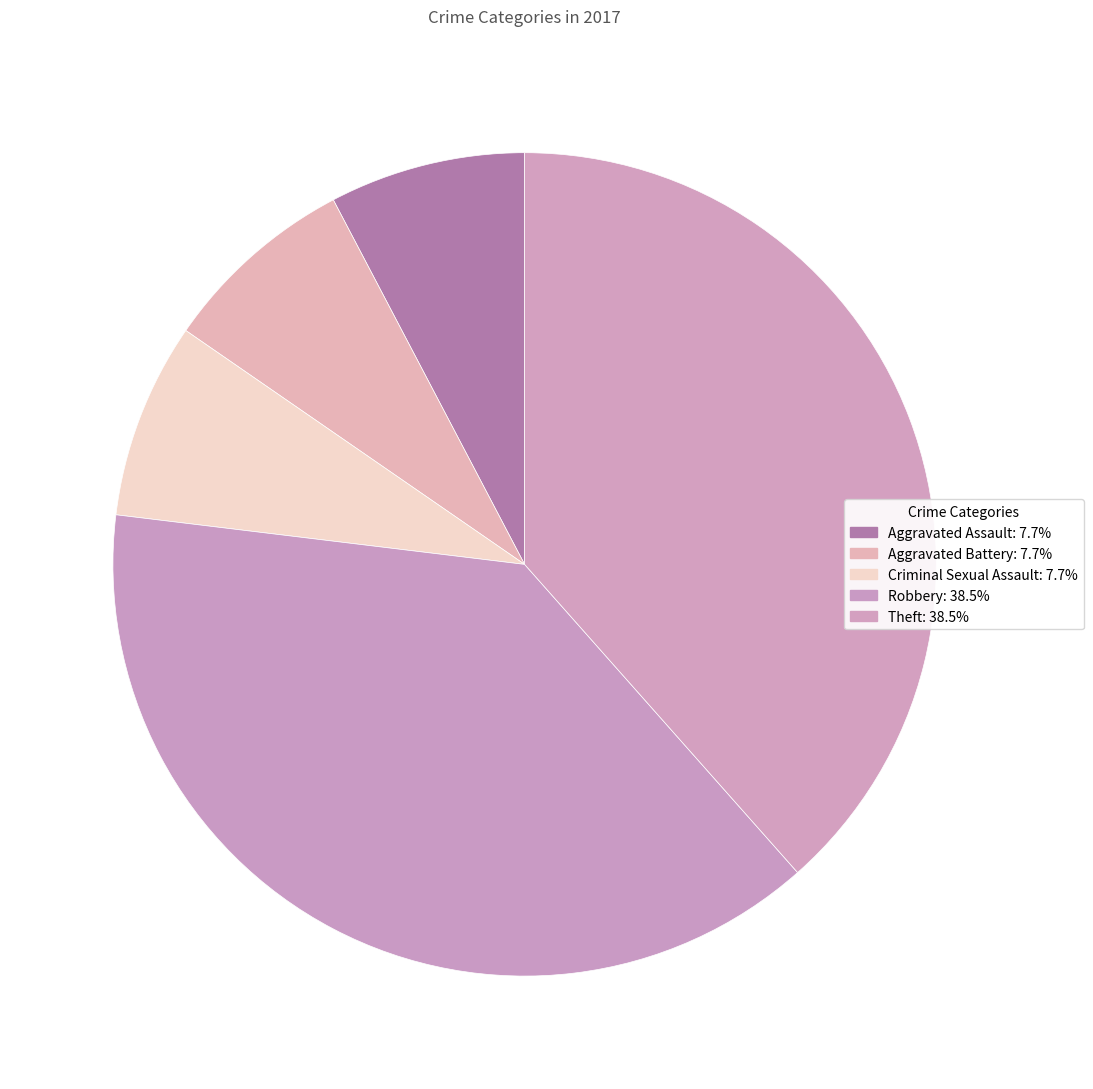

Which slice is the smallest?

Aggravated Assault